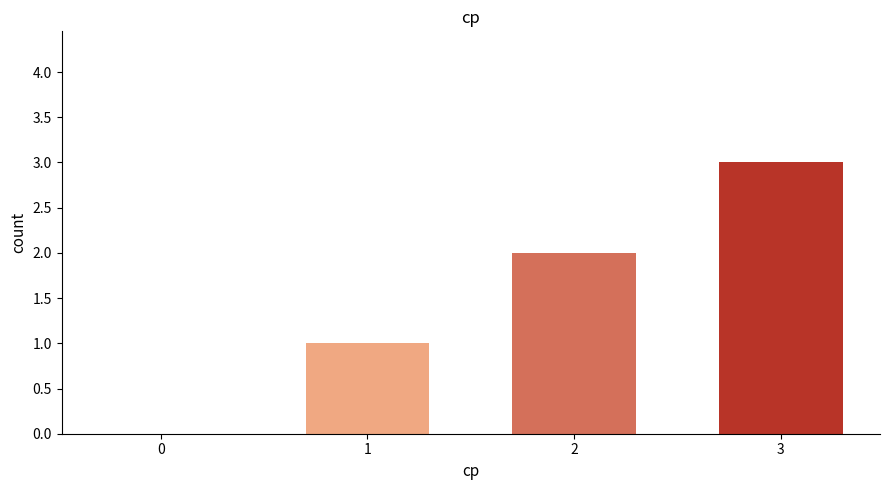

Approximately how many times larger is the value at 2 compared to 3?

0.7